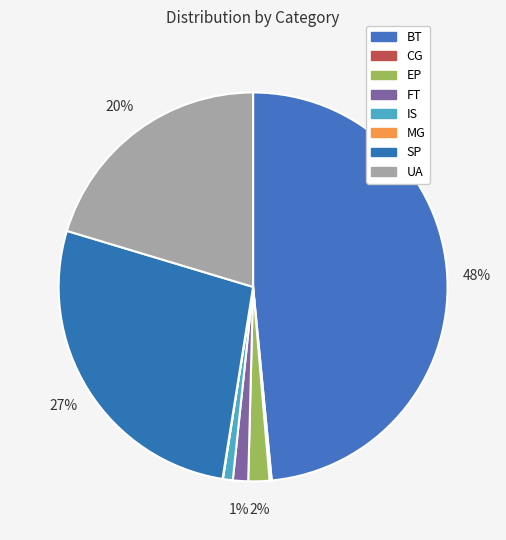

Does CG account for over 50% of the chart?

No